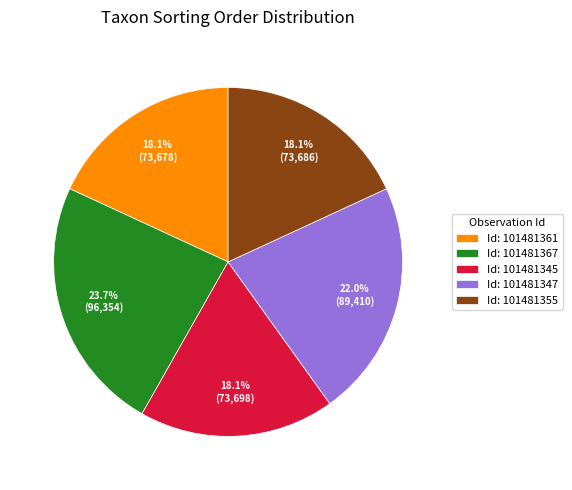

What portion of the pie excludes Id: 101481361?

81.9%